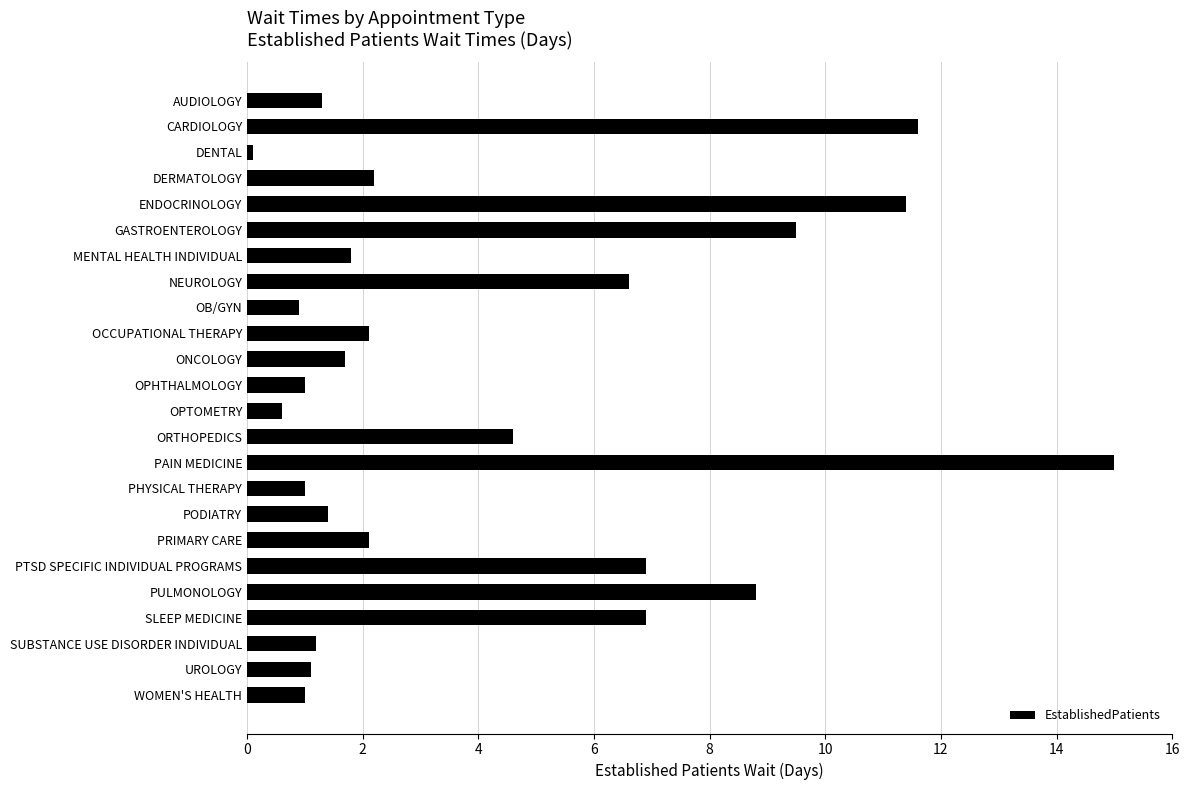

What is the average value?

4.2